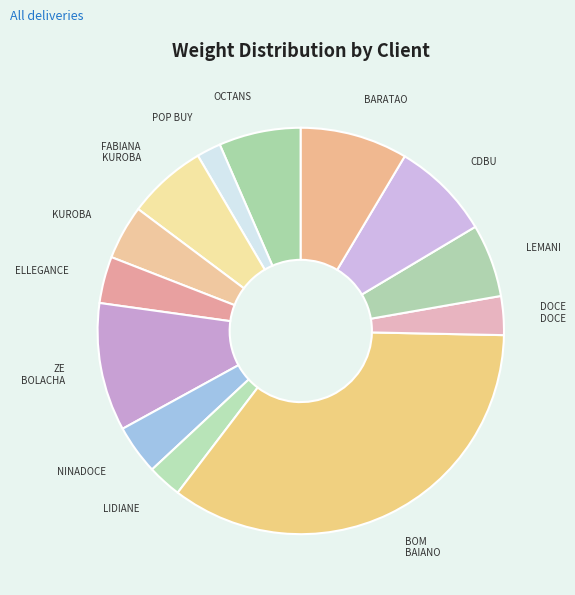

Does any single category account for the majority?

No